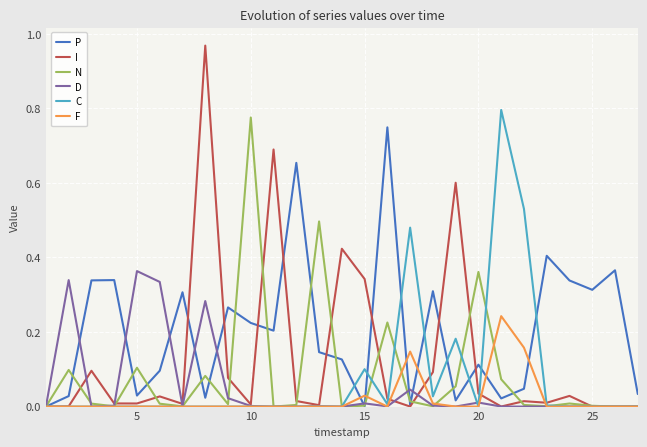

Which series has the largest range (max minus min)?

I